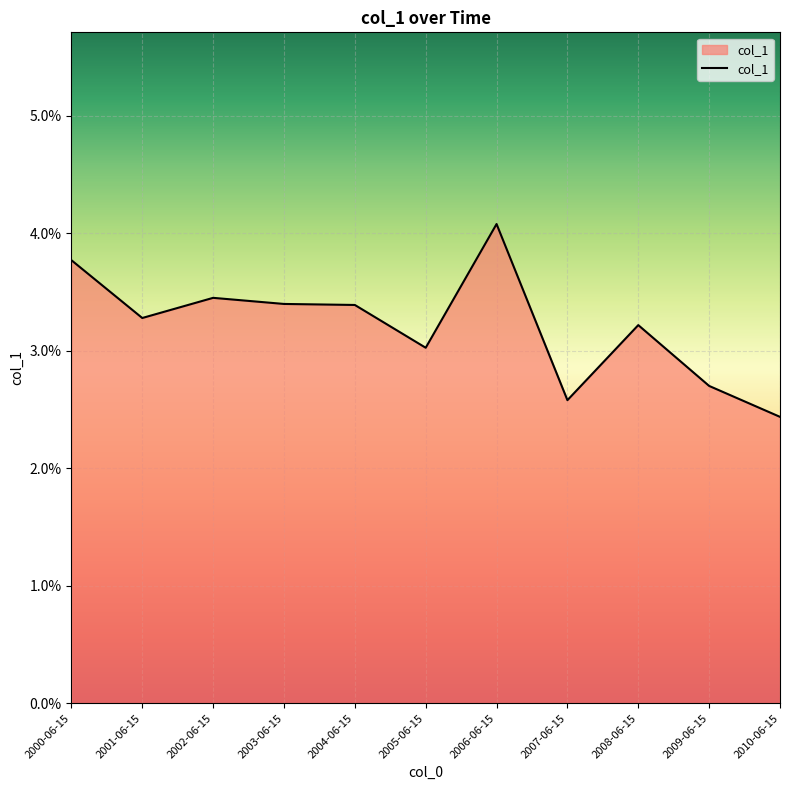

Does the chart display data point markers on the line(s)?

No